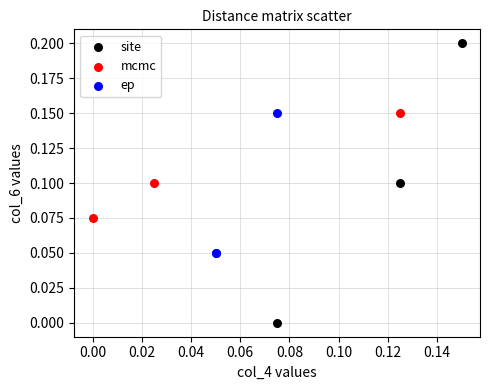

Which series reaches the maximum Y coordinate?

site